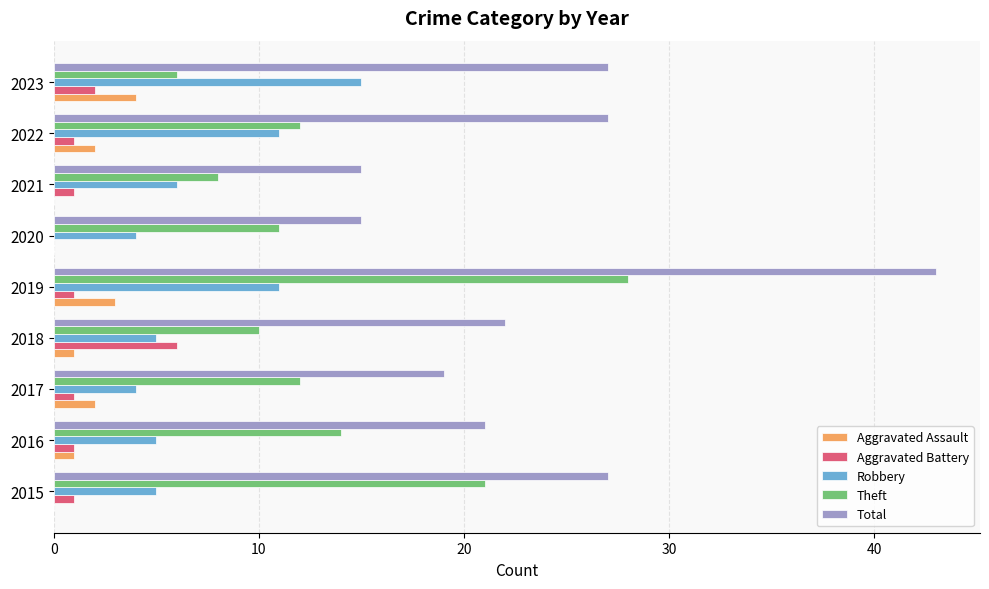

Which series changed the most between 2021 and 2022?

Total